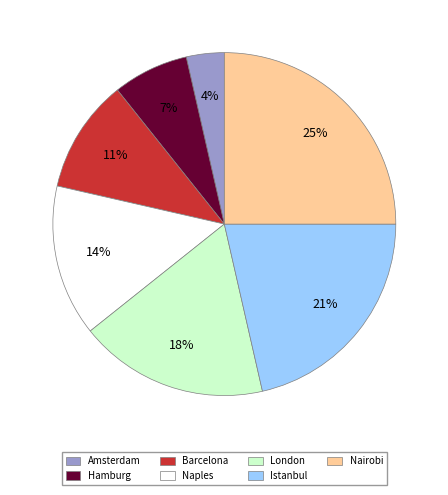

What is the ratio of the value at Amsterdam to the value at Istanbul?

0.2